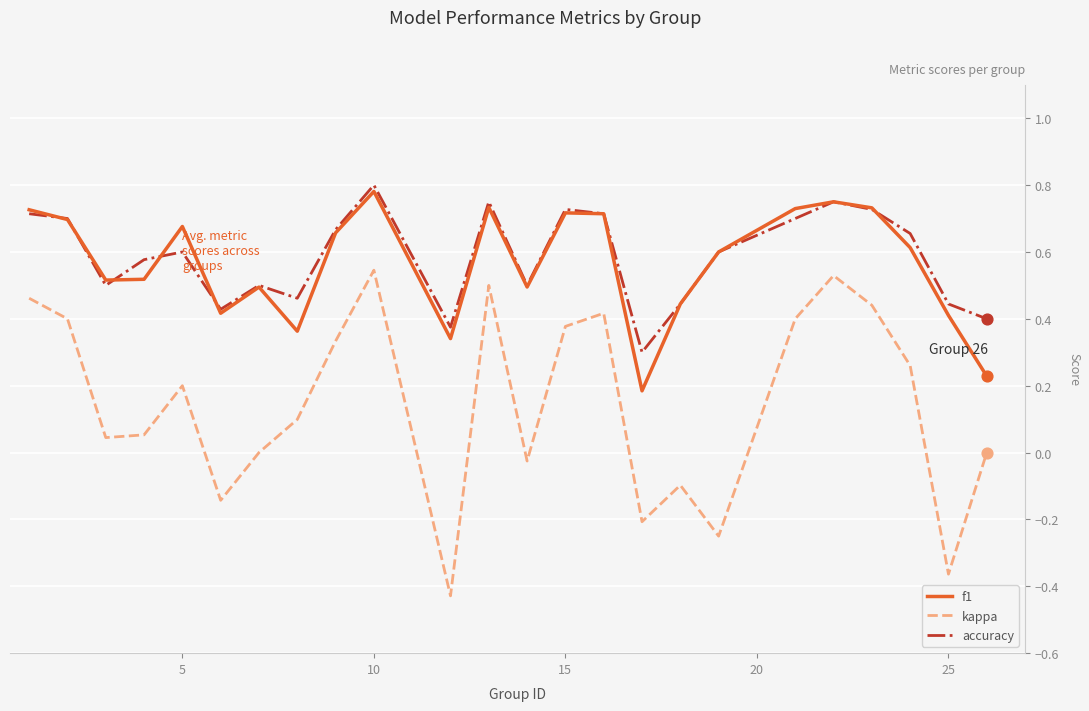

What are all the series names shown in the legend?

f1, kappa, accuracy